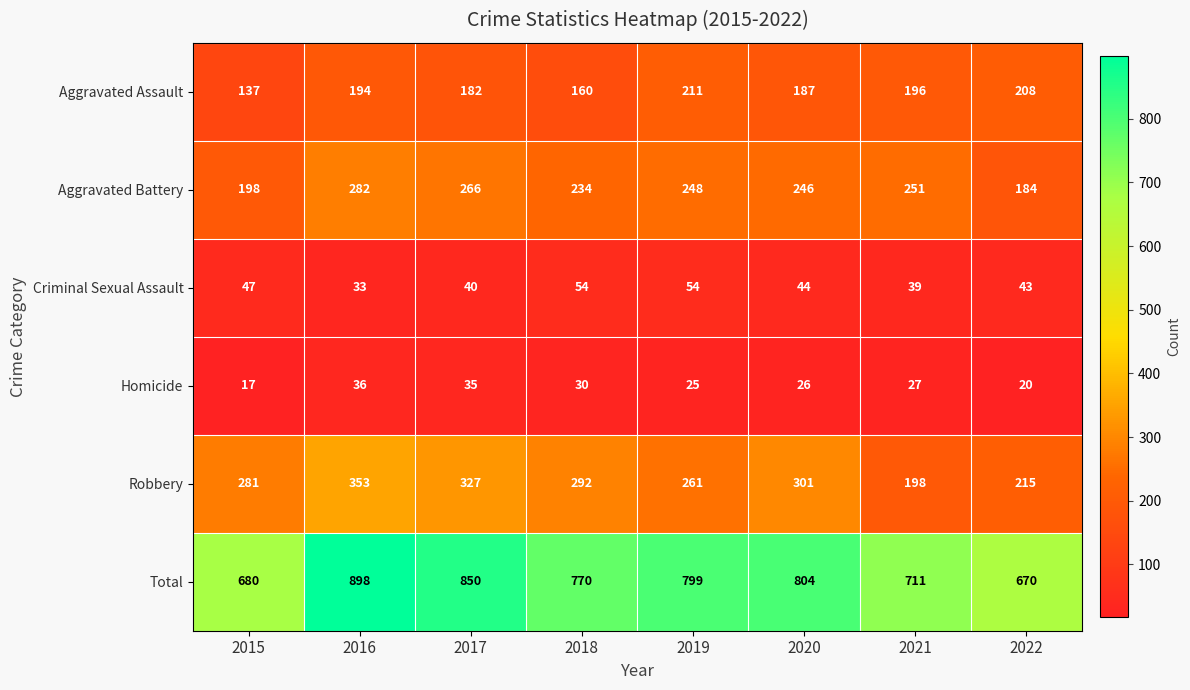

At which label is Homicide closest to 26?

2020